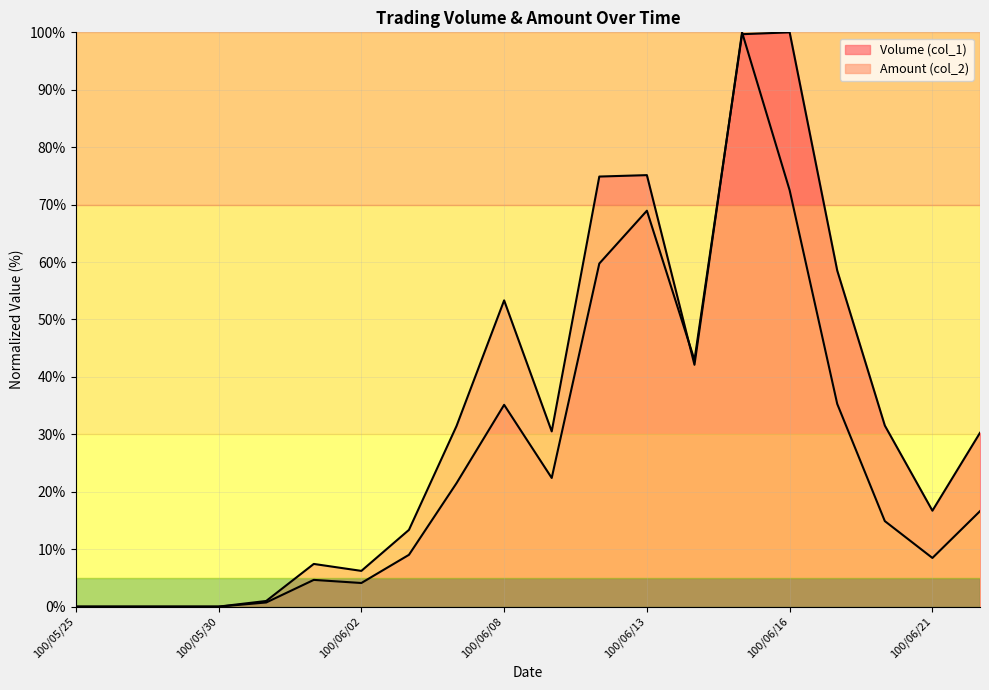

What position from the left is 100/06/15?

15